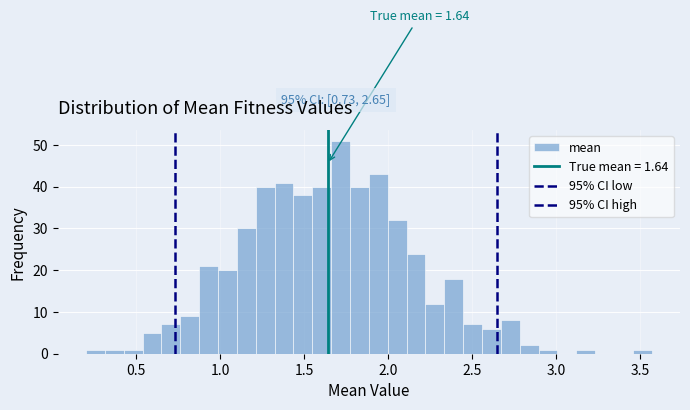

Around what value on the x-axis is the tallest bar? Give the approximate position of its centre, as read against the axis.

1.70